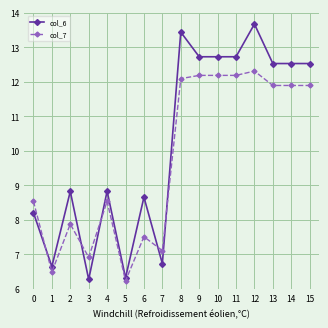

At which category does col_6 reach its first local peak?

2